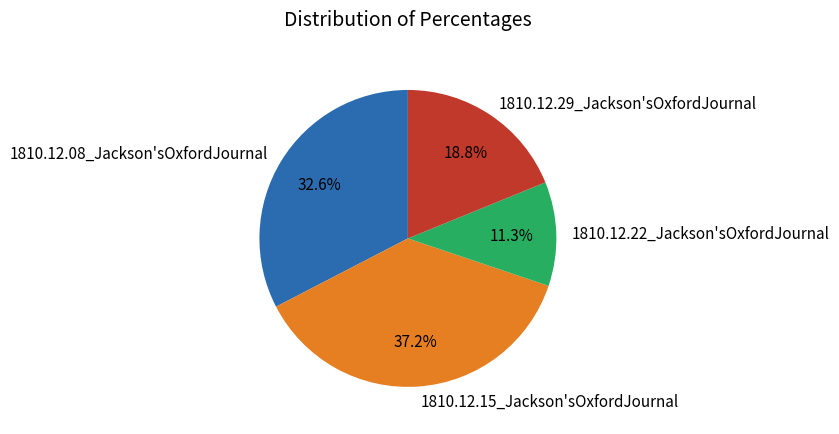

Between 1810.12.22_Jackson'sOxfordJournal and 1810.12.29_Jackson'sOxfordJournal, which is larger?

1810.12.29_Jackson'sOxfordJournal